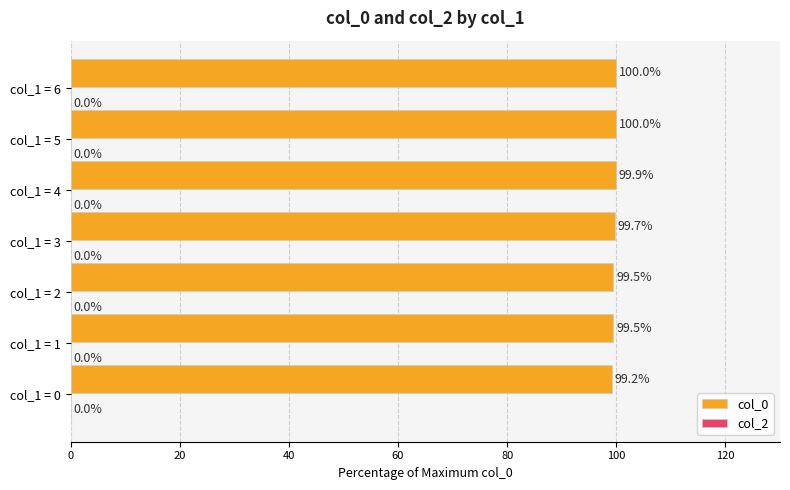

Reading top to bottom, extract all data points from this chart.

100.0	100.0	99.9	99.7	99.5	99.5	99.2